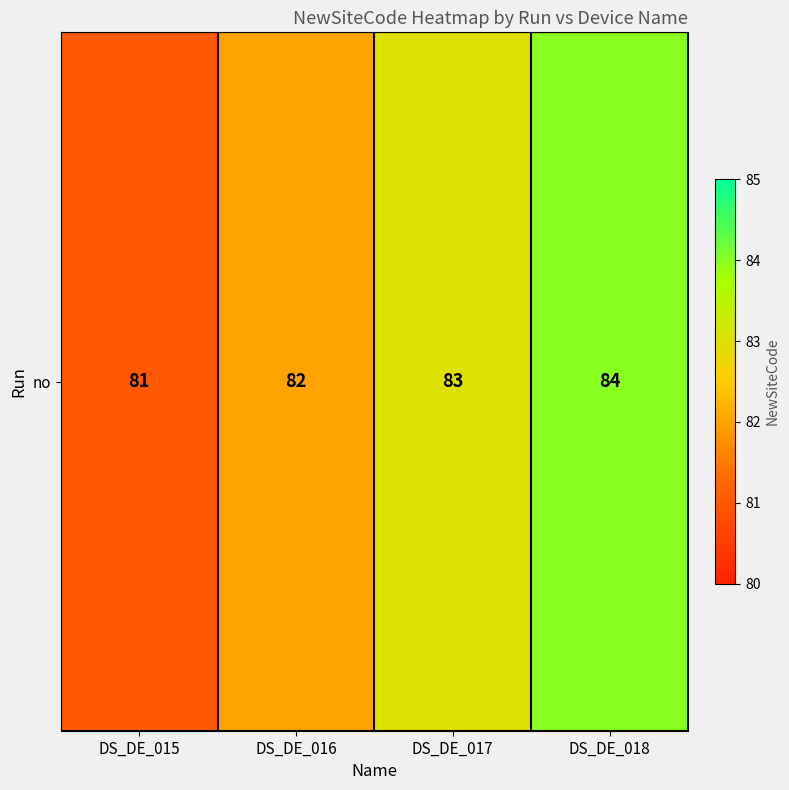

What is the sum of the values at DS_DE_017 and DS_DE_016?

165